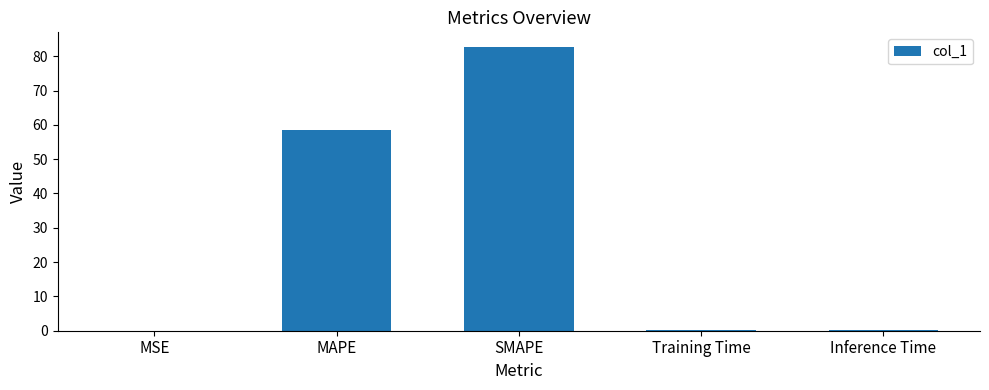

The chart shows a value of 58.6 at MAPE. True or false?

True